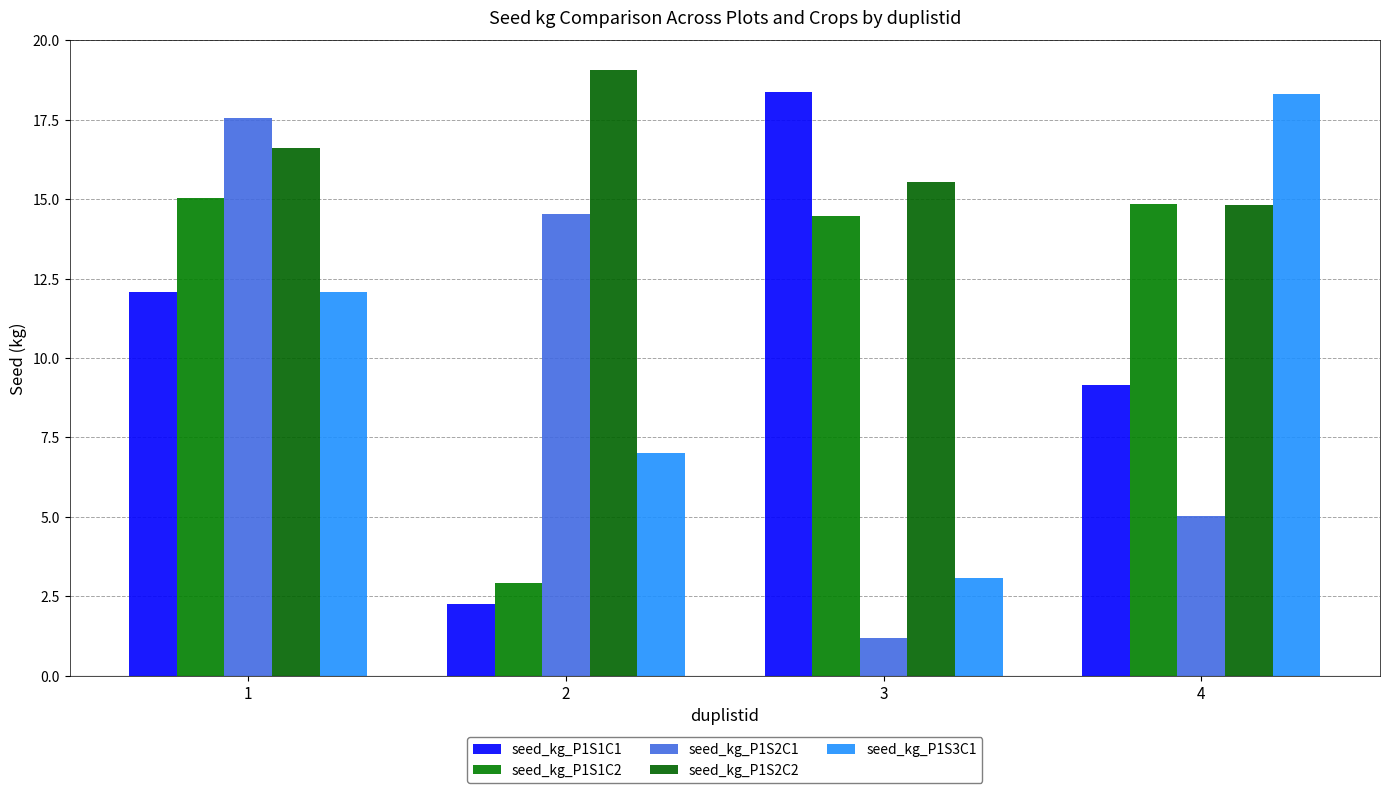

True or false: seed_kg_P1S3C1 has a value of 7.0 at 2.

True